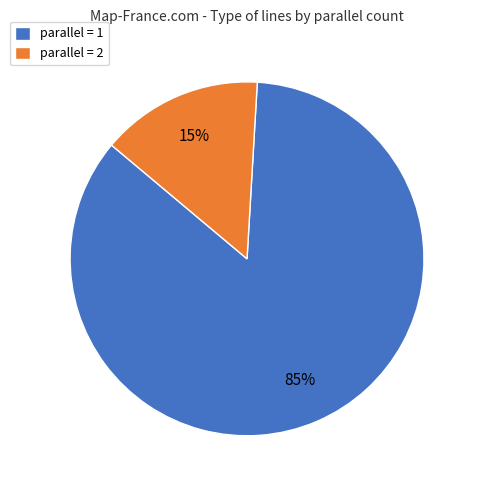

Combined, do parallel = 2 and parallel = 1 account for over 50%?

Yes